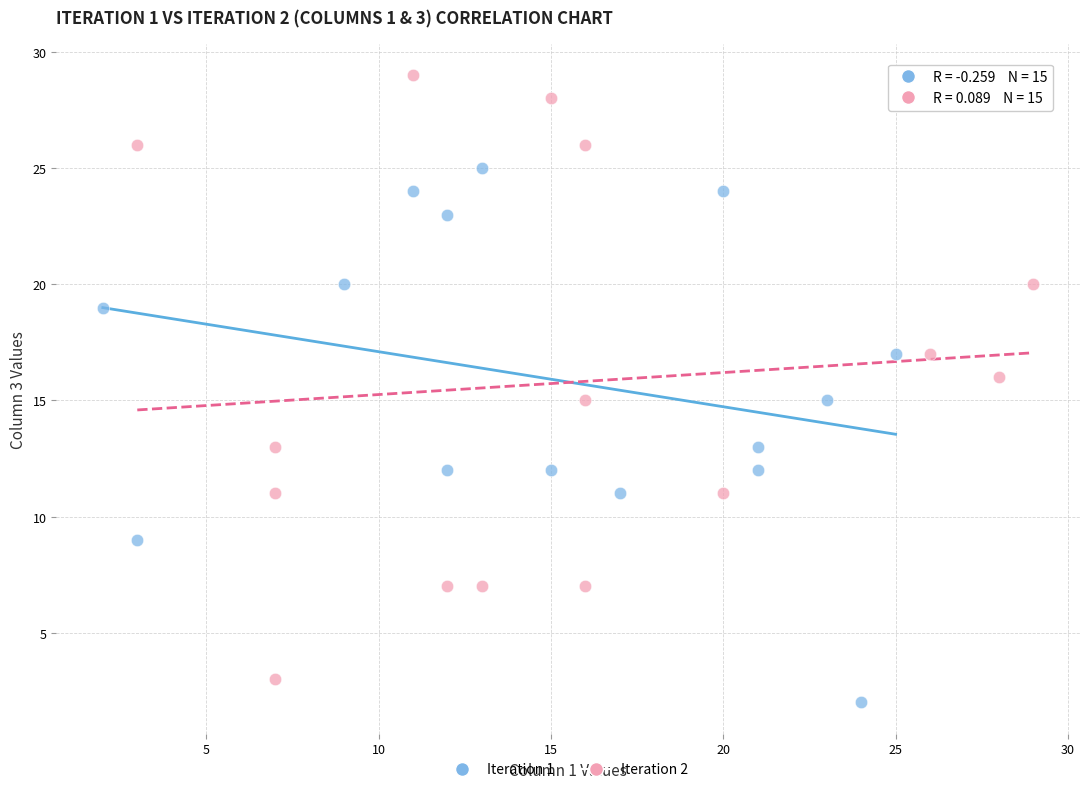

Which series has the largest Y range (max minus min)?

Iteration 2